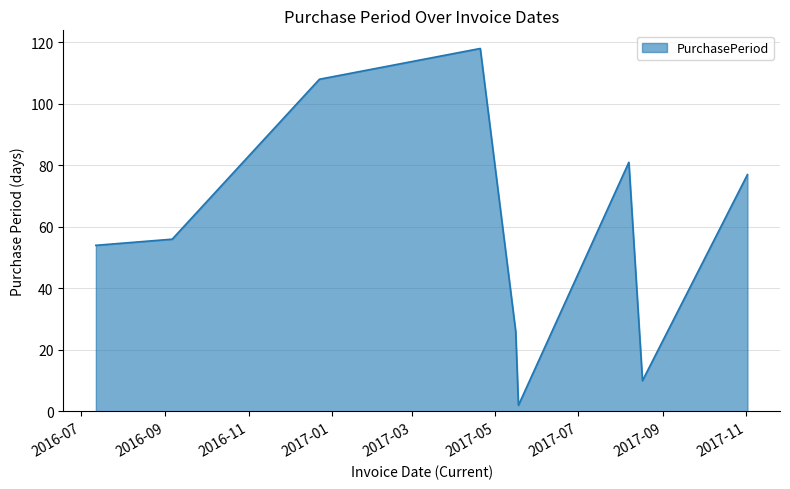

What is the maximum value shown in the chart?

118